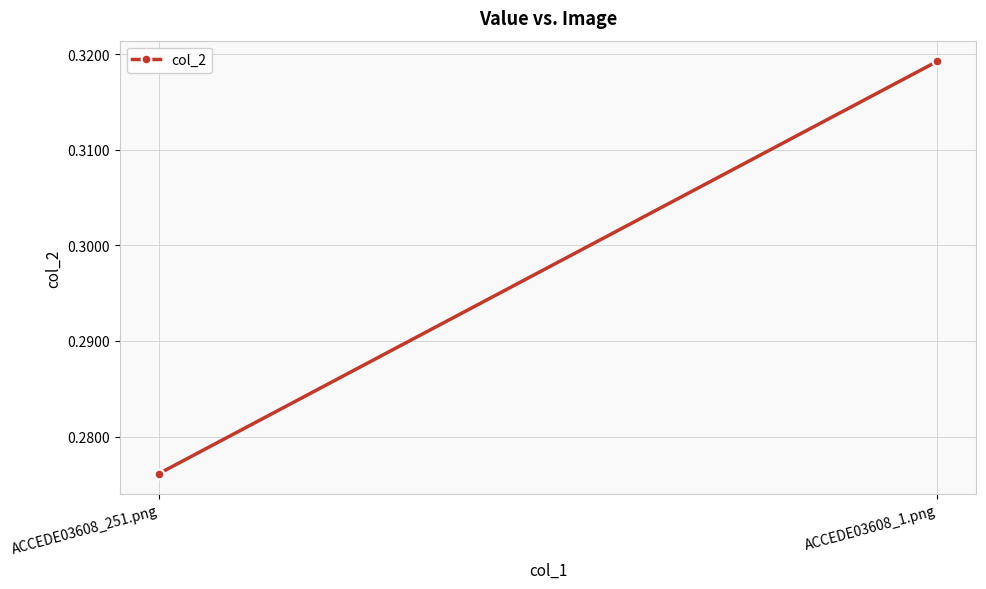

What is the sum of all values?

0.6